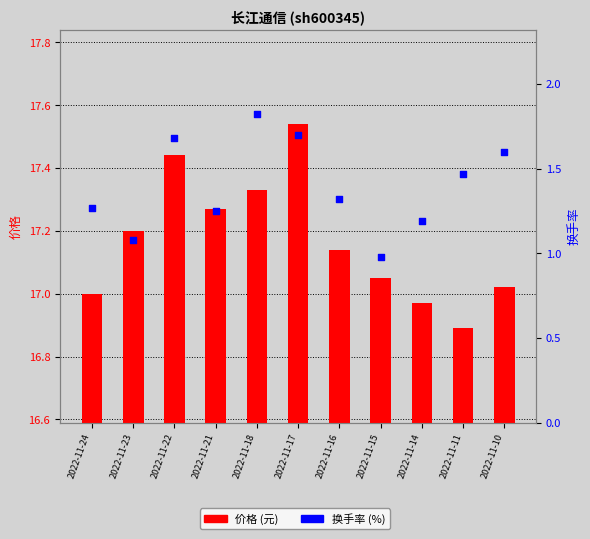

Which series has the largest Y range (max minus min)?

换手率